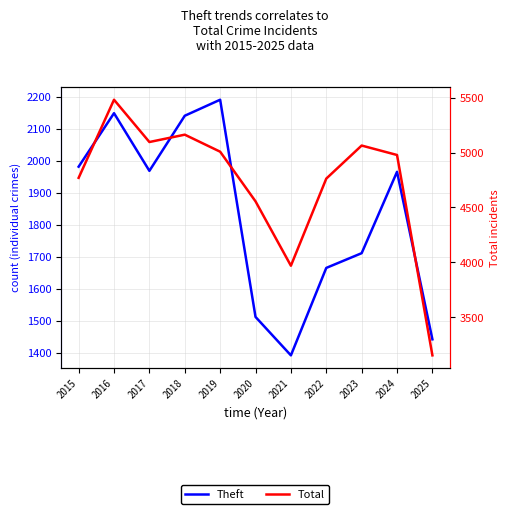

True or false: Theft and Total intersect in this chart.

False